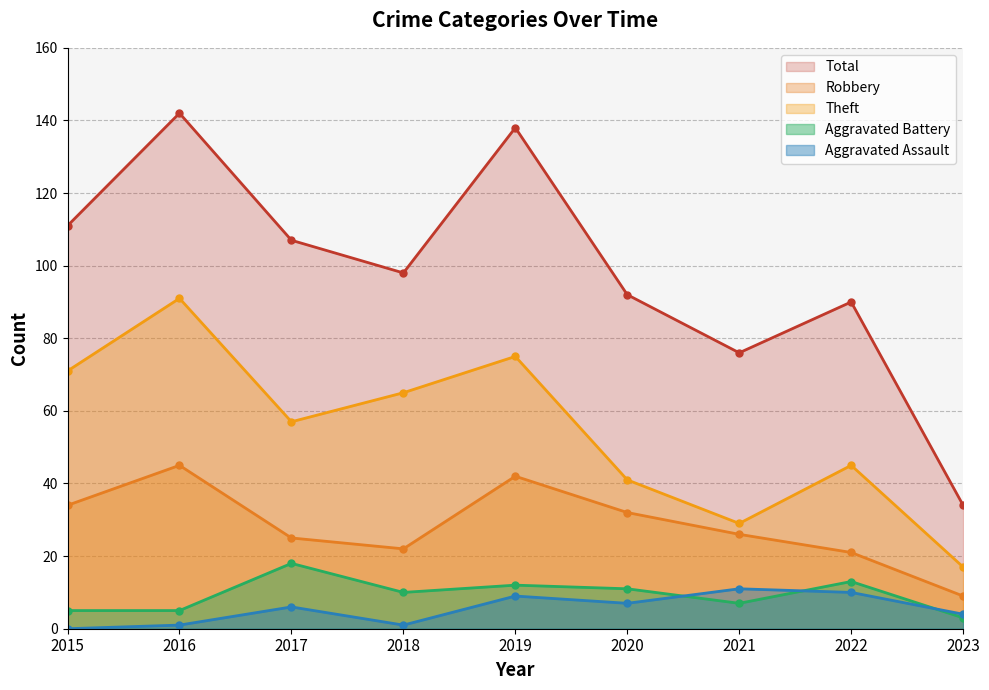

Reading right to left, what are all the values shown in this chart?

Robbery: 9	21	26	32	42	22	25	45	34
Theft: 17	45	29	41	75	65	57	91	71
Aggravated Battery: 3	13	7	11	12	10	18	5	5
Aggravated Assault: 4	10	11	7	9	1	6	1	0
Total: 34	90	76	92	138	98	107	142	111